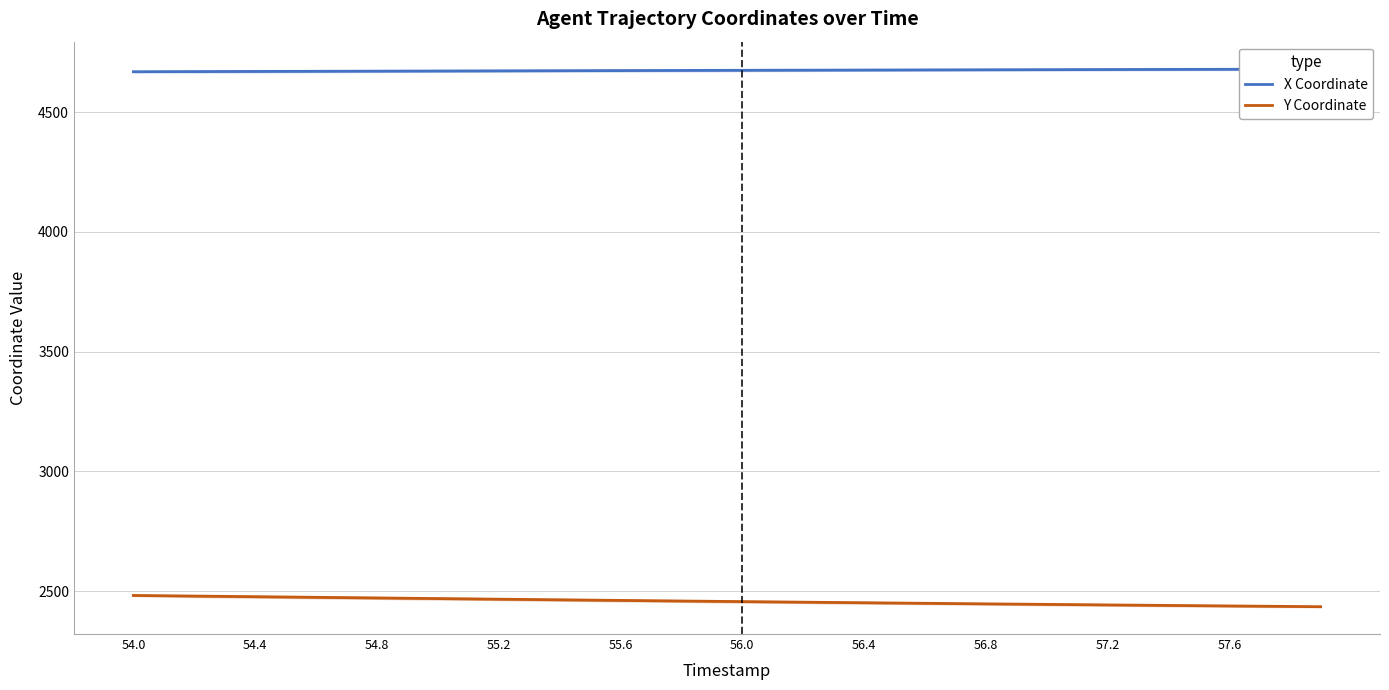

True or false: X Coordinate has more than 2 interior local peaks.

False